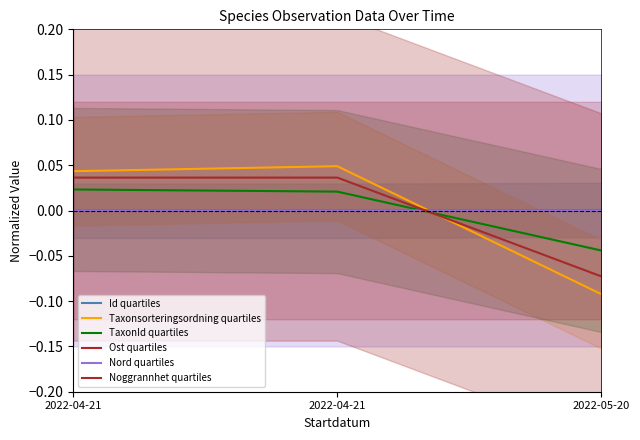

What are all the series names shown in the legend?

Id quartiles, Taxonsorteringsordning quartiles, TaxonId quartiles, Ost quartiles, Nord quartiles, Noggrannhet quartiles